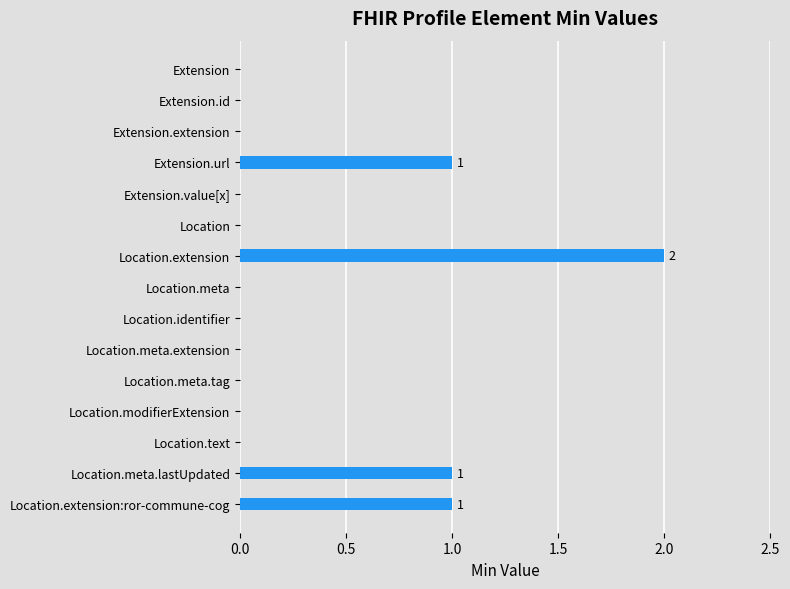

At which category does the chart reach its peak across all series?

Location.extension